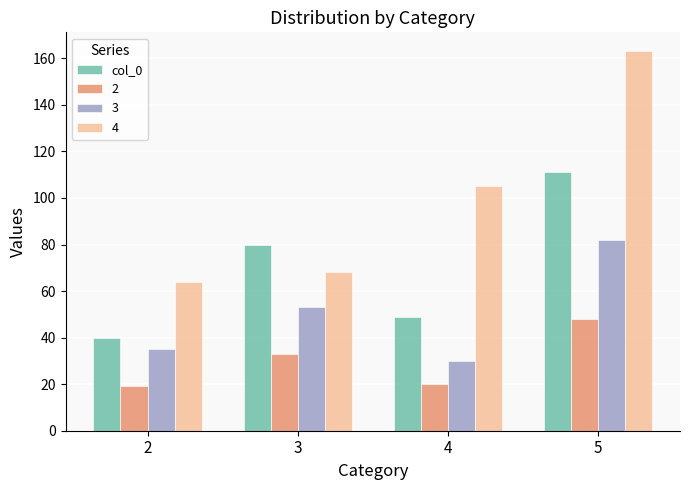

Does the chart contain stacked bars?

No